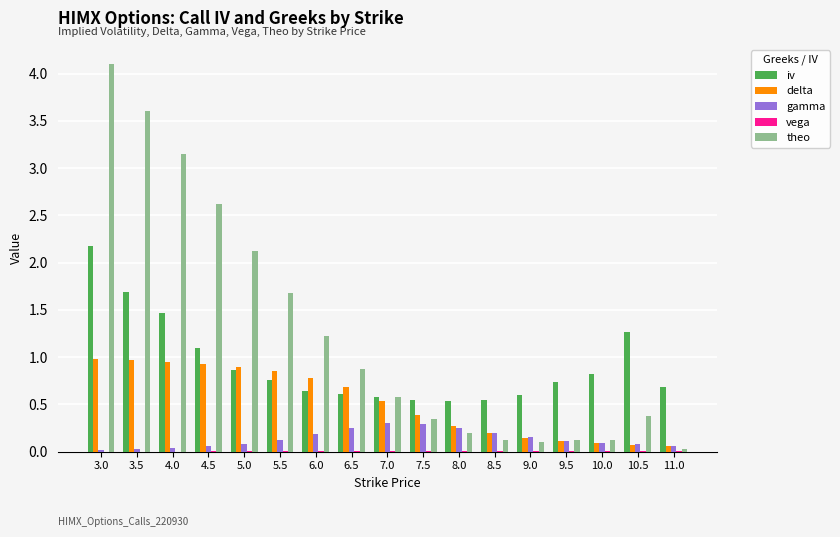

Which series has the largest total across all categories?

theo